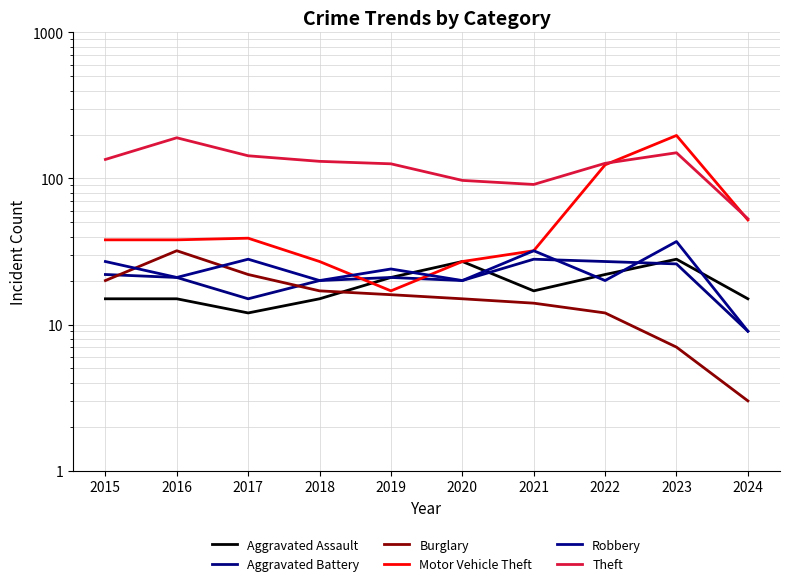

Count the number of data series in this chart.

6